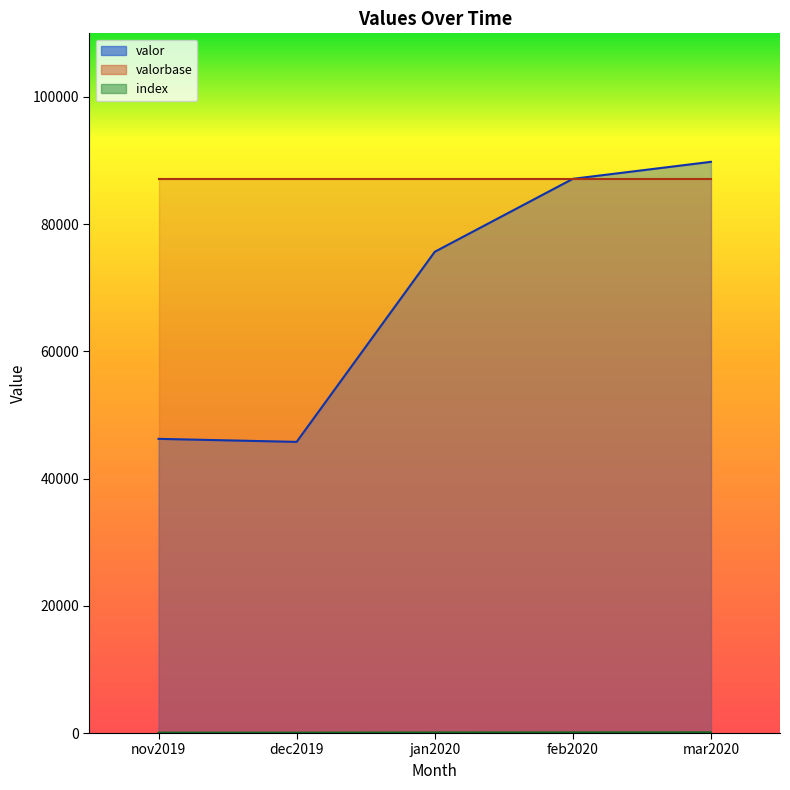

How many lines are shown in the chart?

3